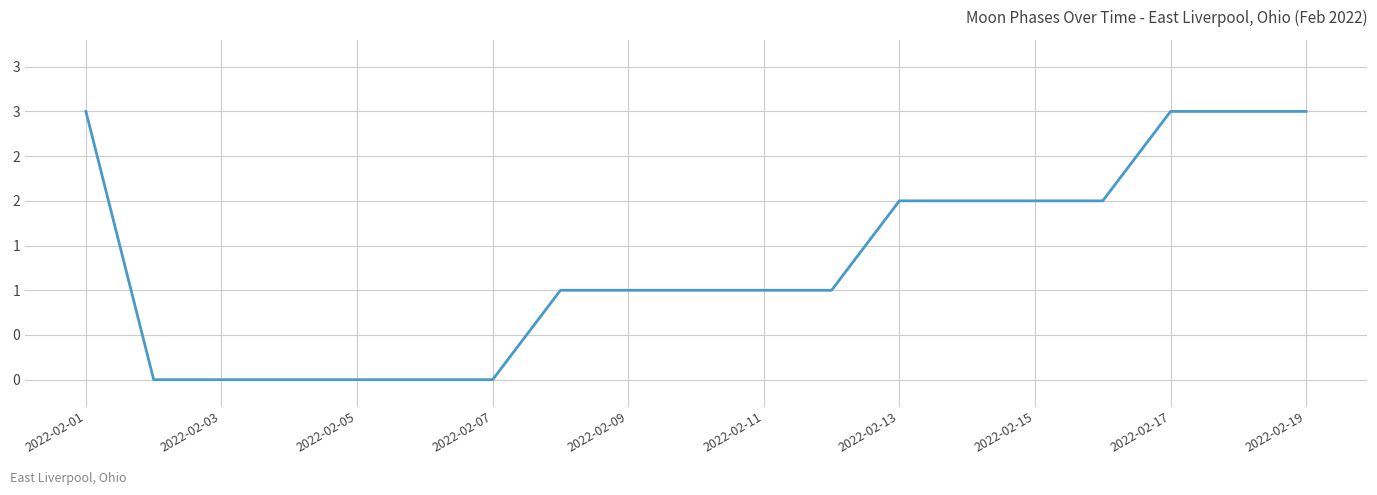

Does the chart have visible grid lines?

Yes